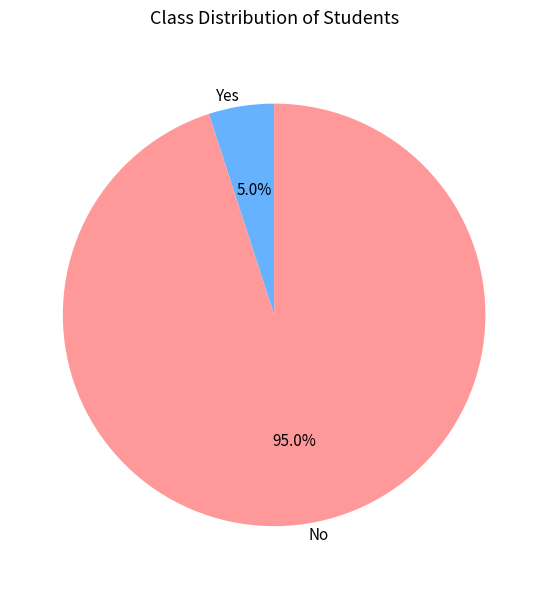

Which has a higher value, No or Yes?

No